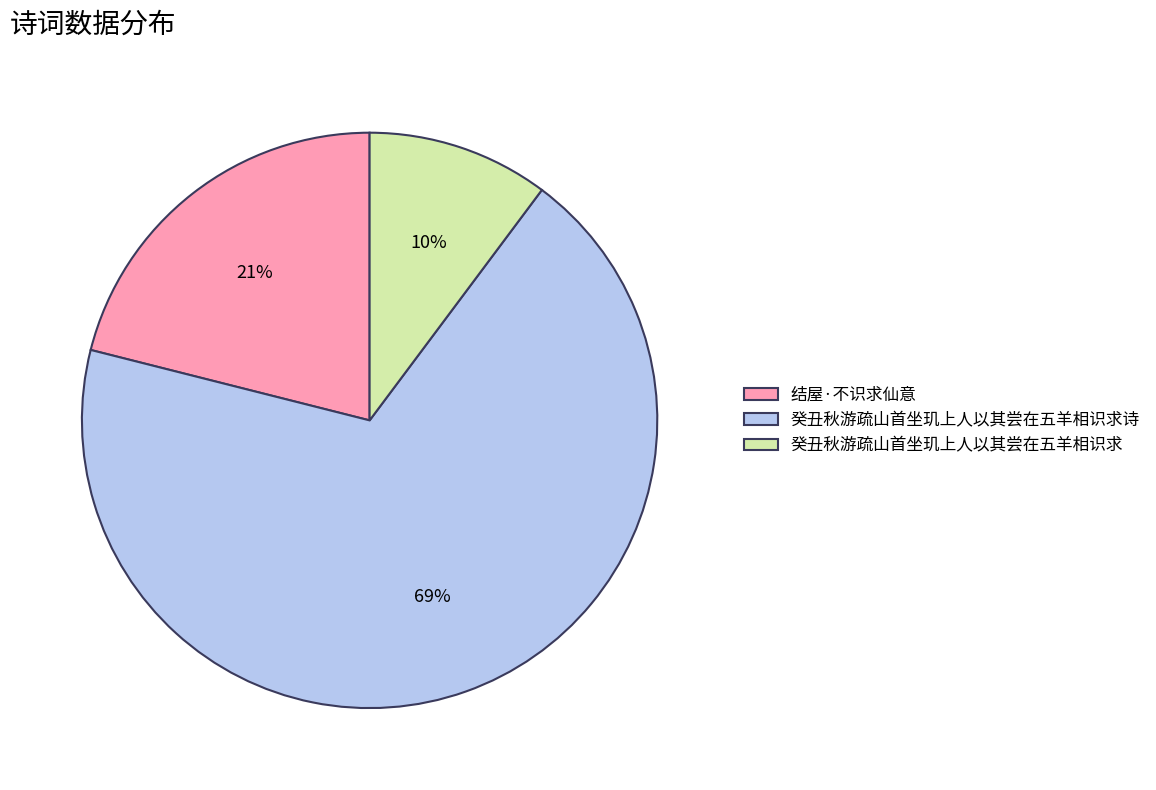

To the nearest percent, what is the average slice percentage?

33%